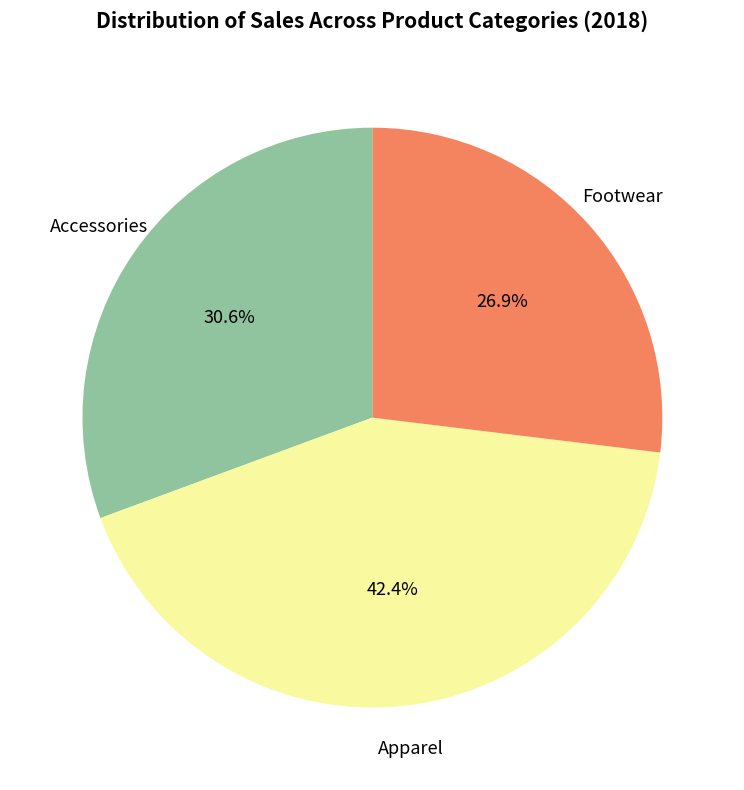

How many segments does this pie chart have?

3